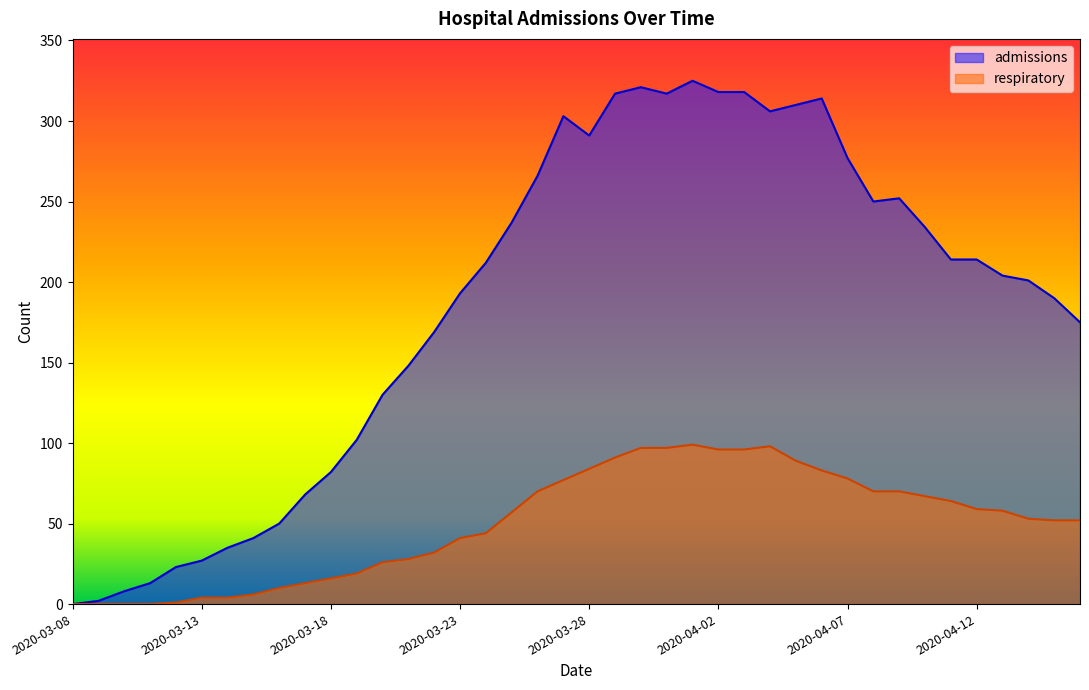

What is the sum of the admissions values at 2020-04-11 and 2020-03-14?

249